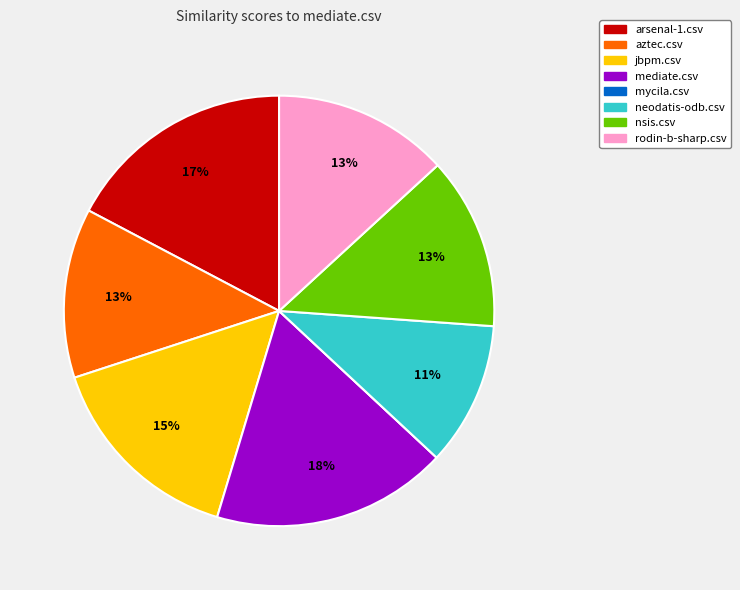

To the nearest percent, what is the difference between the largest and smallest slice percentages?

18%